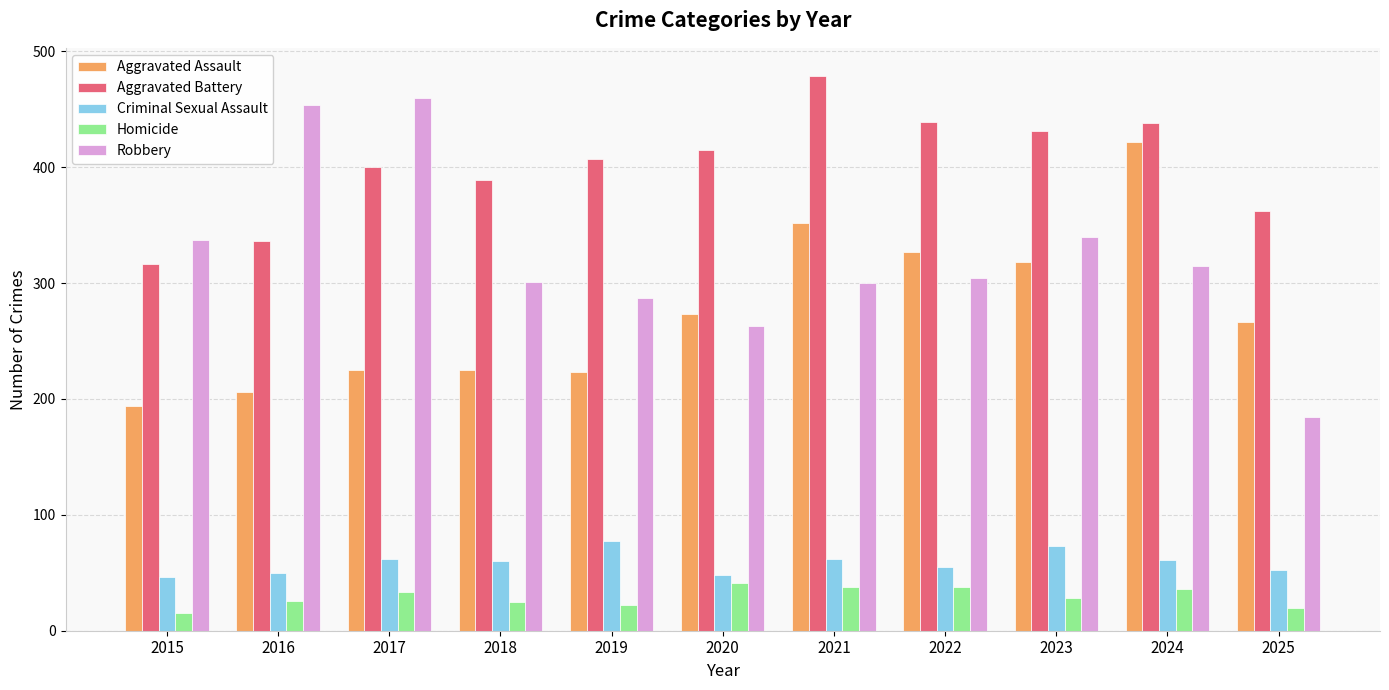

What is the difference between the Criminal Sexual Assault values at 2016 and 2021?

12